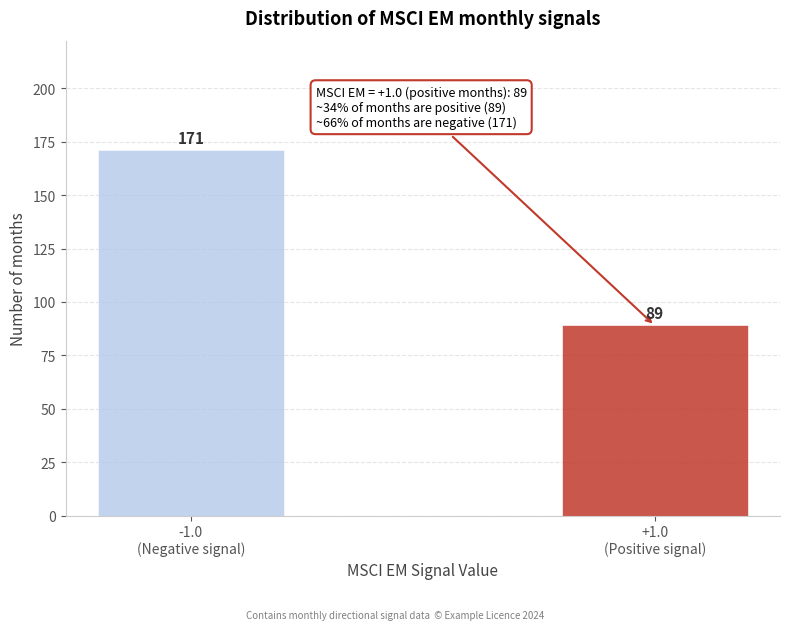

Reading left to right, what are all the values shown in this chart?

171	89